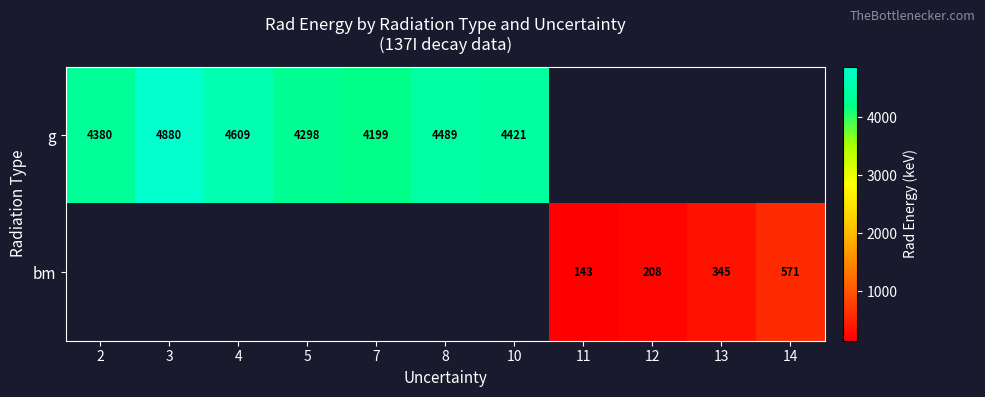

Is the value of bm at 14 greater than the value of g at 4?

No